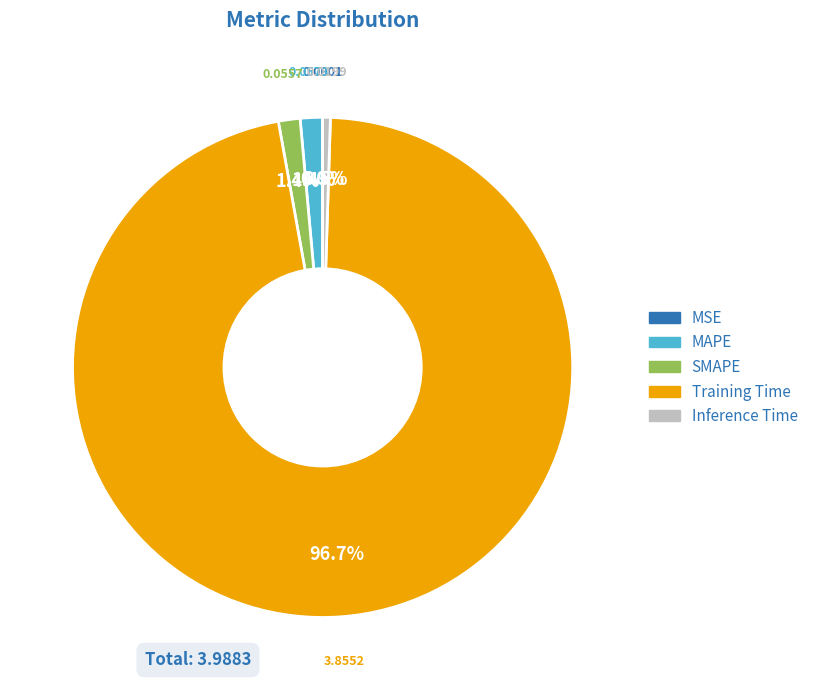

Which has a higher value, MAPE or Training Time?

Training Time